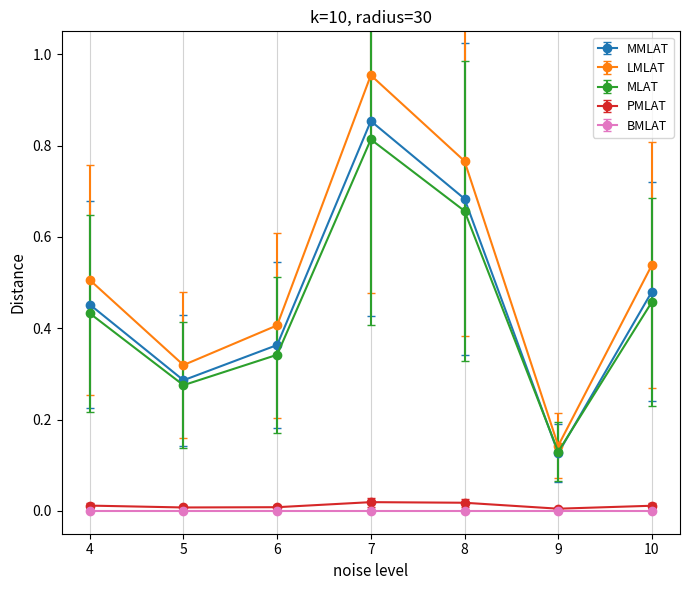

Which series has the widest spread of values?

LMLAT